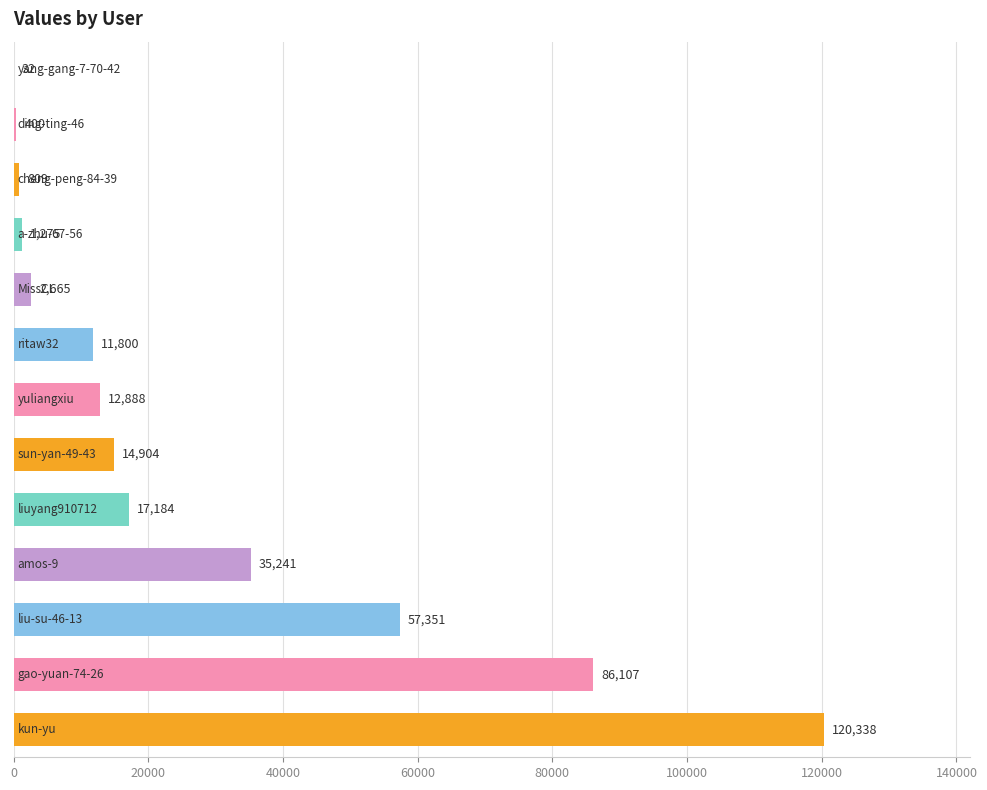

What is the greatest value displayed?

120338